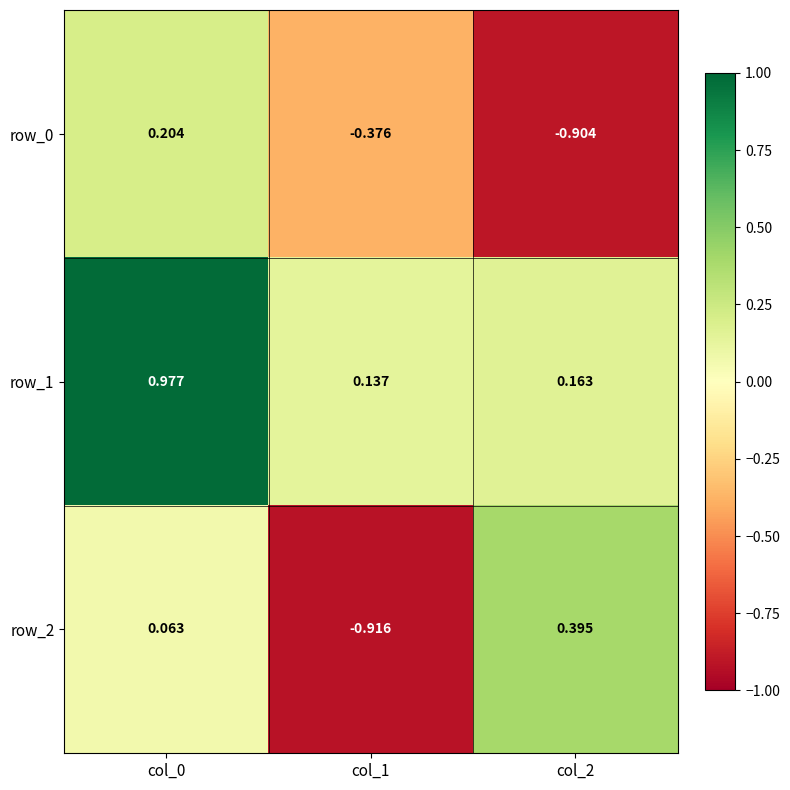

List the series in order of their peak value, highest first.

row_1, row_2, row_0